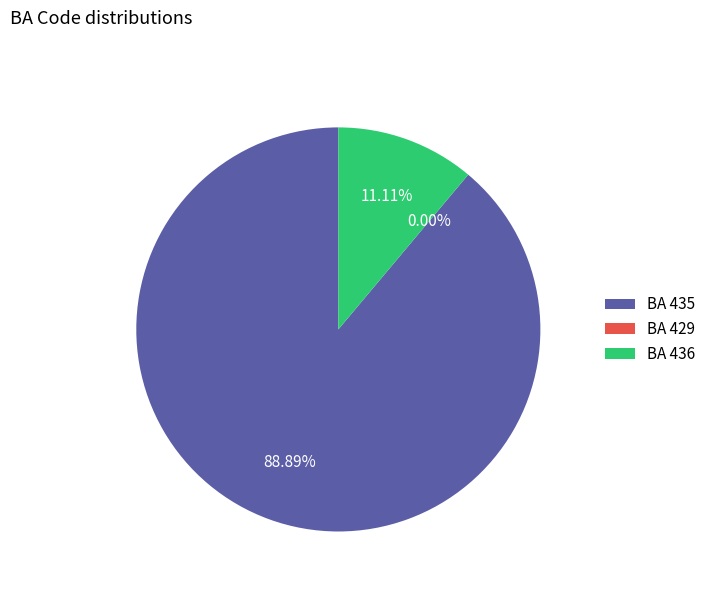

Does BA 435 represent more than half of the total?

Yes